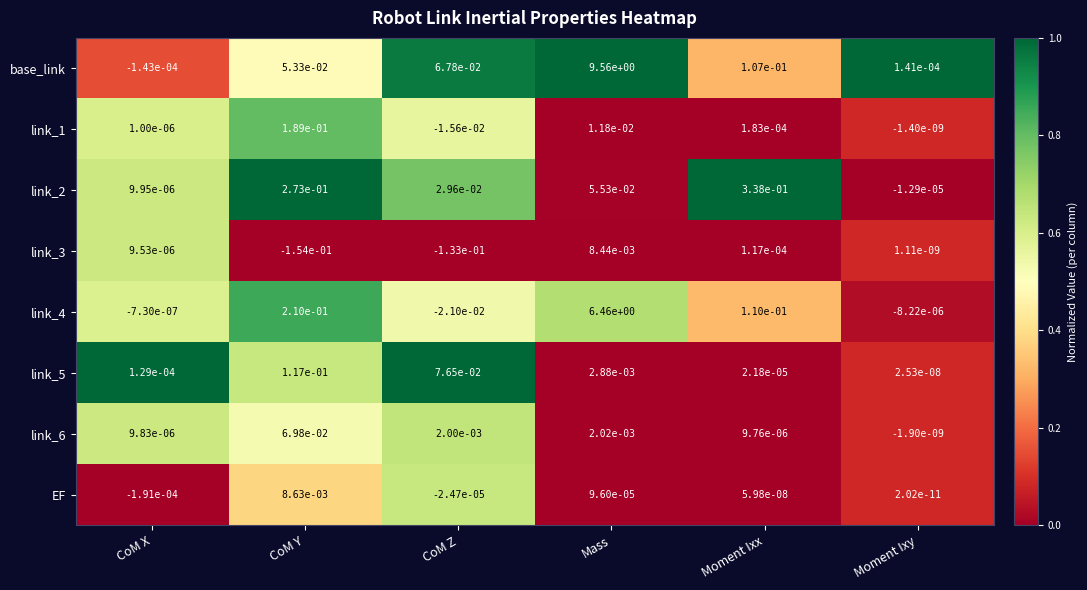

At CoM Y, list the series in order from largest to smallest.

link_2, link_4, link_1, link_5, link_6, base_link, EF, link_3